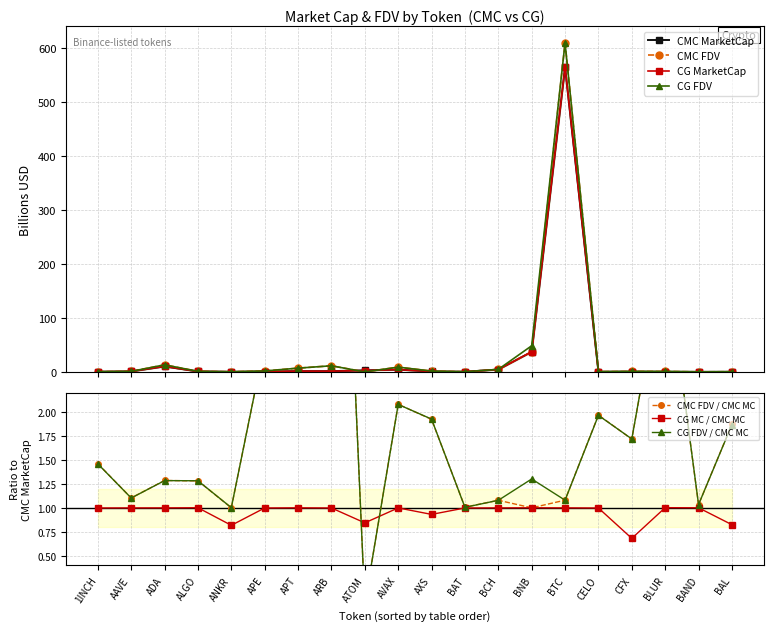

Where do CG_FDV and CG_MarketCap first cross each other?

ARB and ATOM